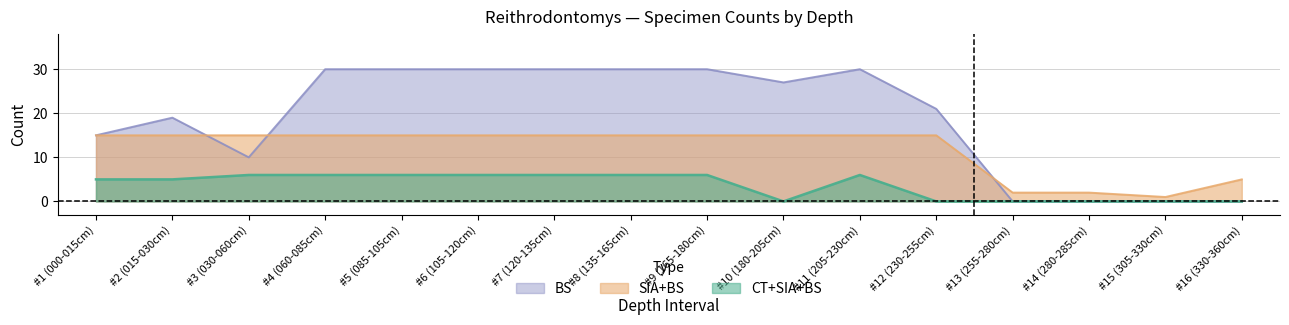

List the series in order of their peak value, highest first.

BS, SIA+BS, CT+SIA+BS